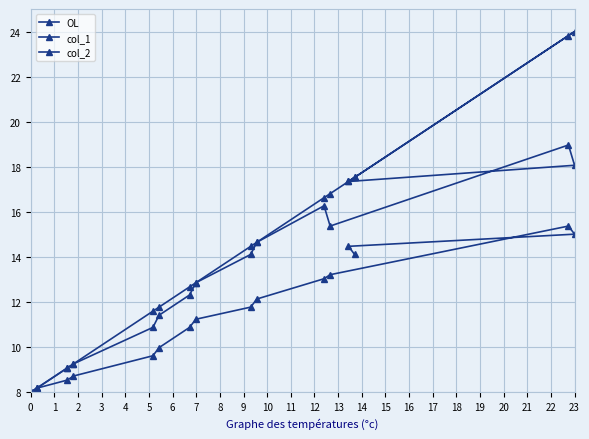

Which series has the widest spread of values?

OL